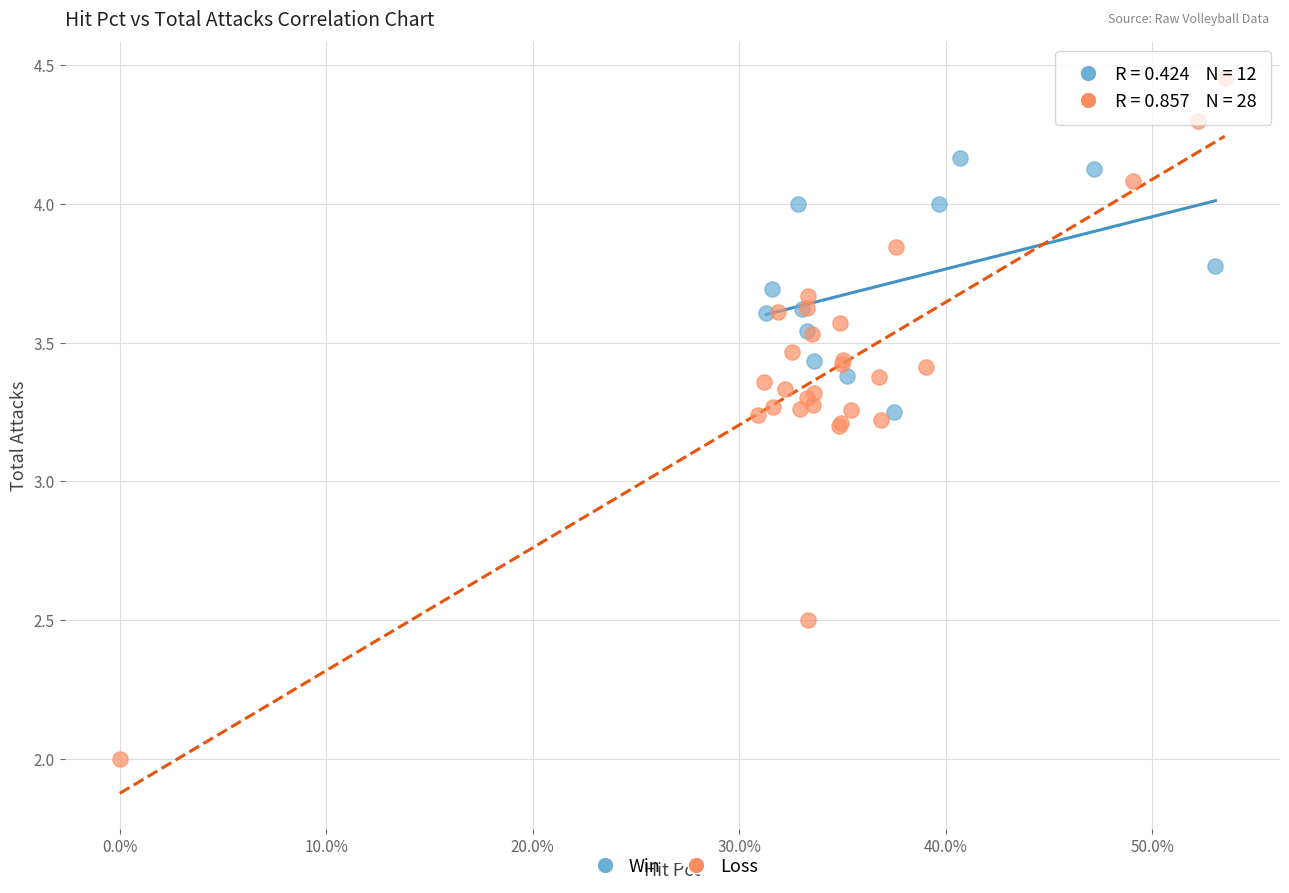

What are all the series names shown in the legend?

Win, Loss